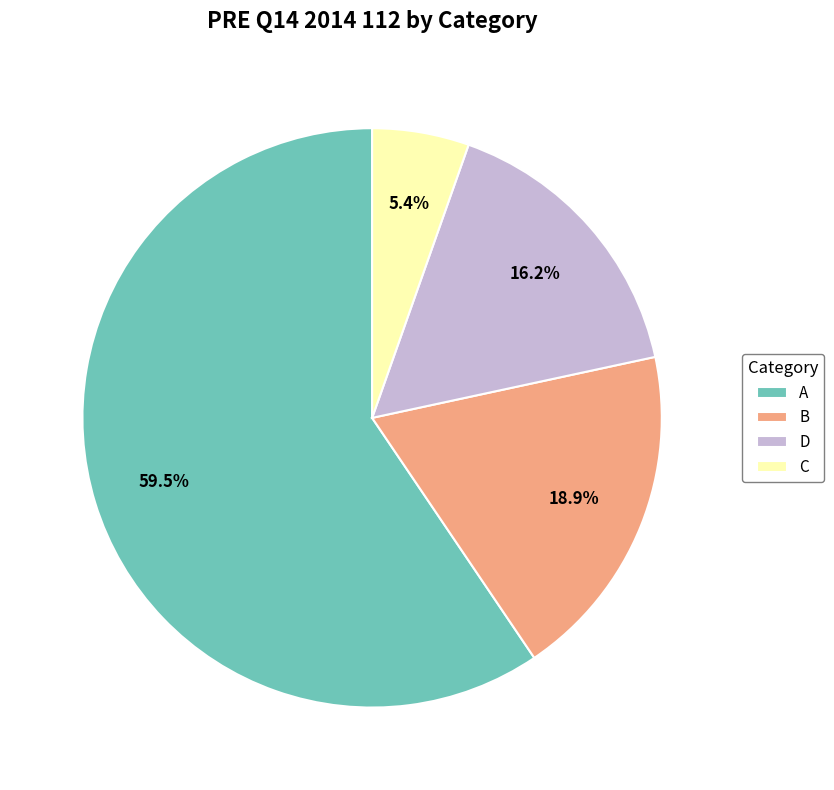

How many segments does this pie chart have?

4